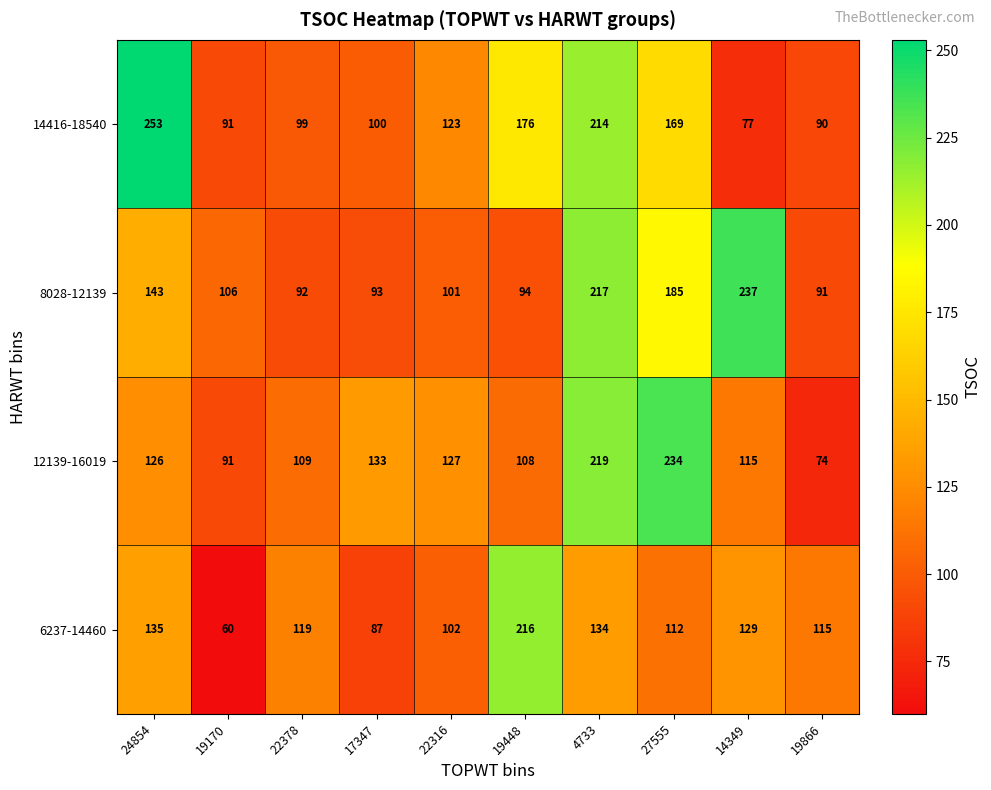

Read the 14416-18540 value at 14349.

77